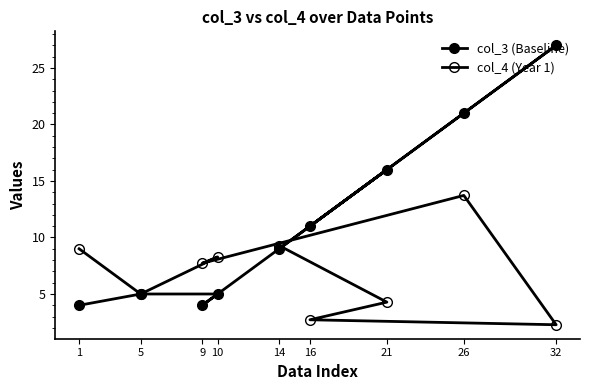

The value of col_3 (Baseline) at 26 is 21.0. True or false?

True